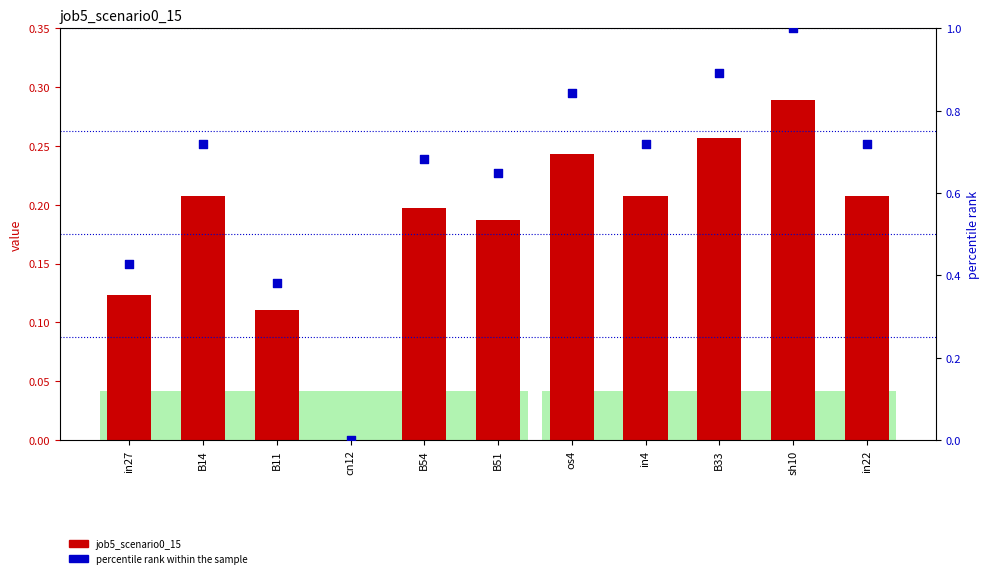

What are all the series names shown in the legend?

job5_scenario0_15, percentile rank within the sample